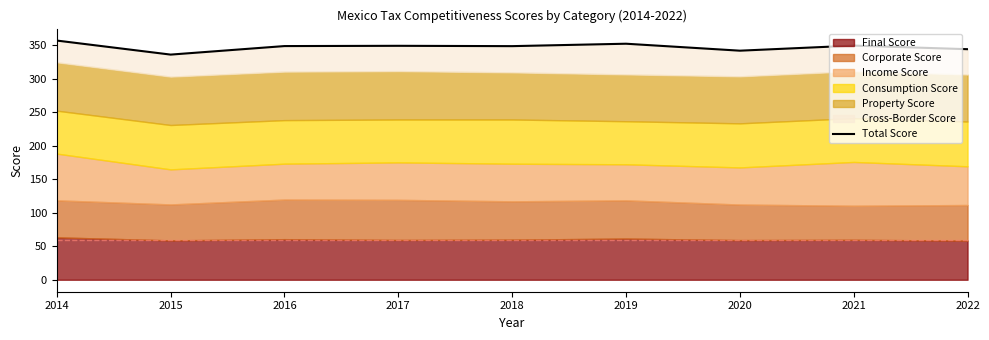

What is the average value?

347.5